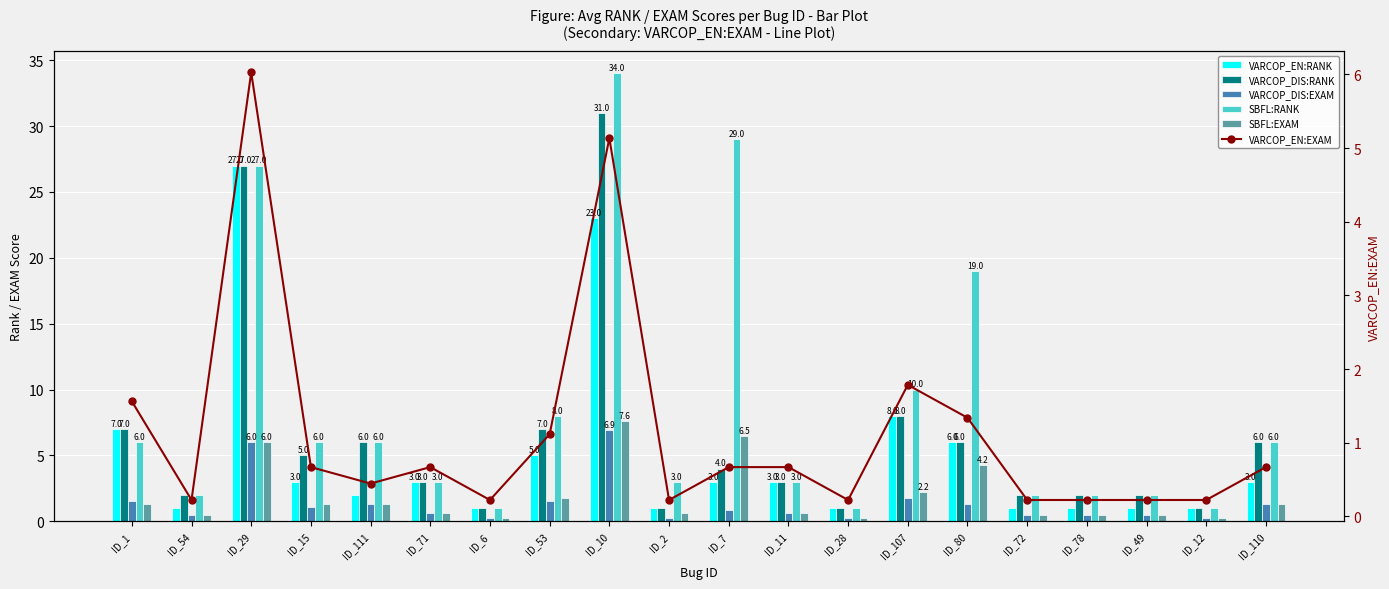

What is the sum of the SBFL:EXAM values at ID_72 and ID_6?

0.7